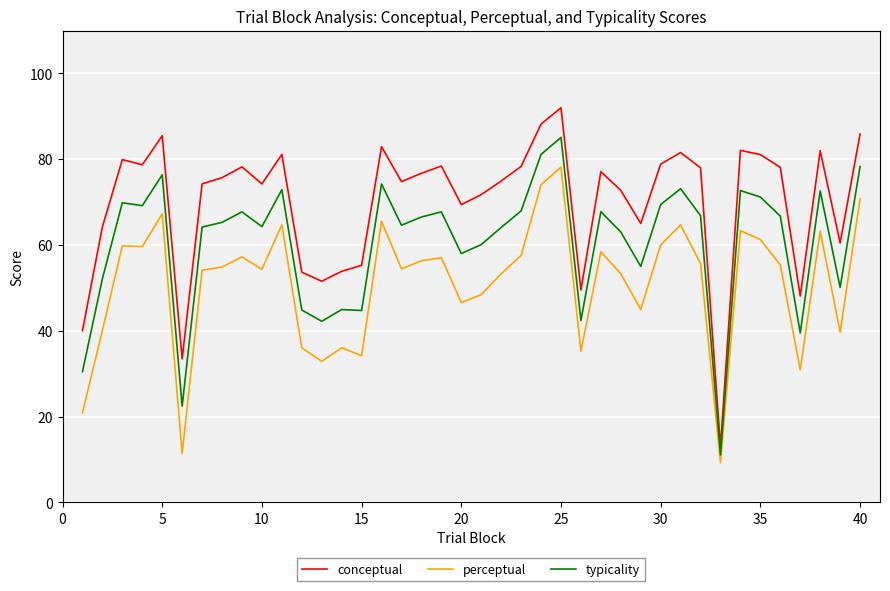

What is the lowest value of the conceptual series?

12.9